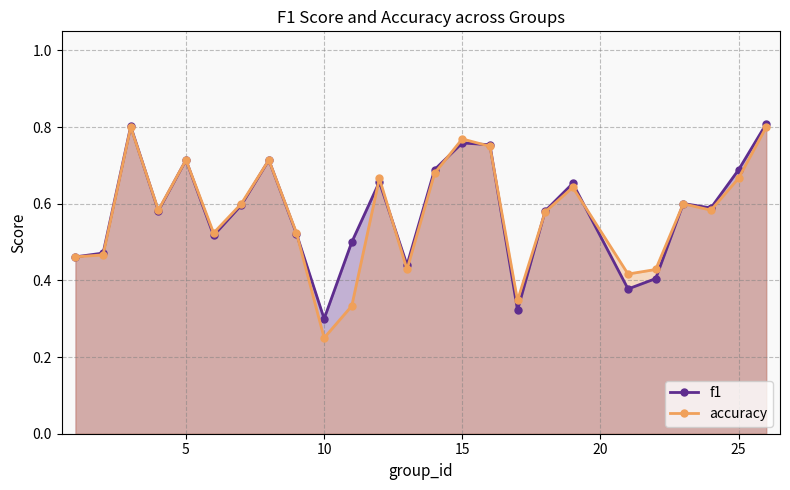

Reading left to right, what are all the values shown in this chart?

f1: 0.5	0.5	0.8	0.6	0.7	0.5	0.6	0.7	0.5	0.3	0.5	0.7	0.4	0.7	0.8	0.8	0.3	0.6	0.7	0.4	0.4	0.6	0.6	0.7	0.8
accuracy: 0.5	0.5	0.8	0.6	0.7	0.5	0.6	0.7	0.5	0.2	0.3	0.7	0.4	0.7	0.8	0.8	0.3	0.6	0.6	0.4	0.4	0.6	0.6	0.7	0.8